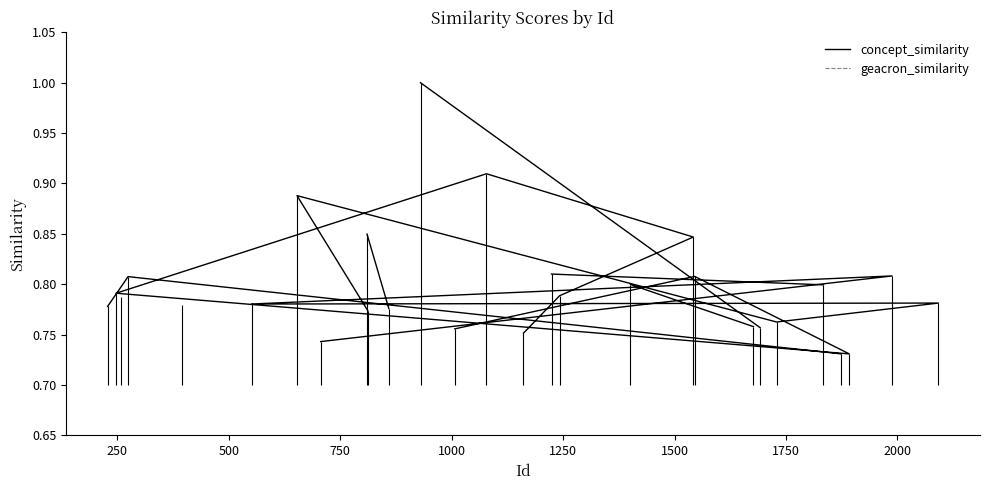

Which series has the widest spread of values?

concept_similarity